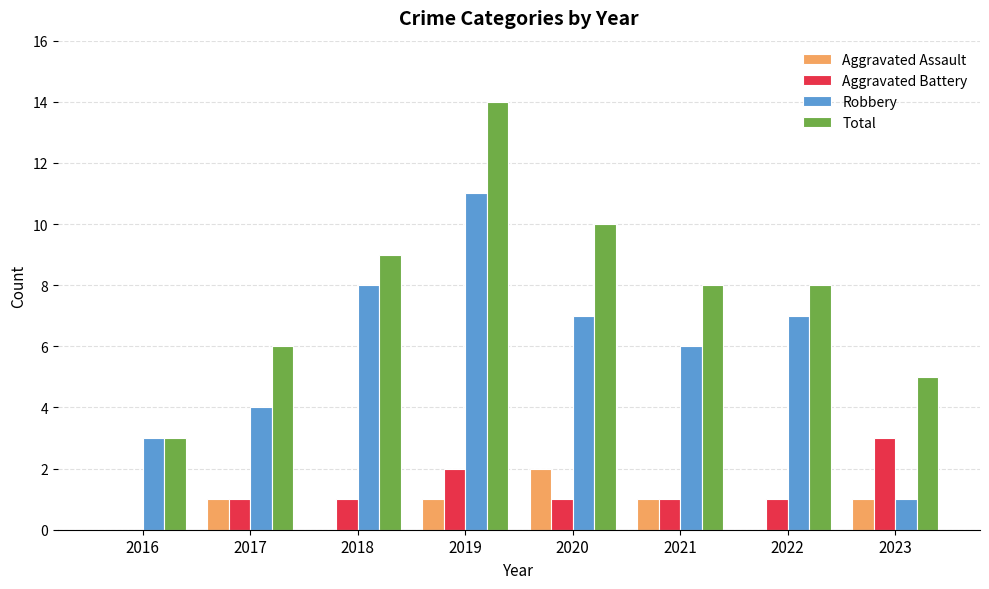

How many groups of bars are there?

8